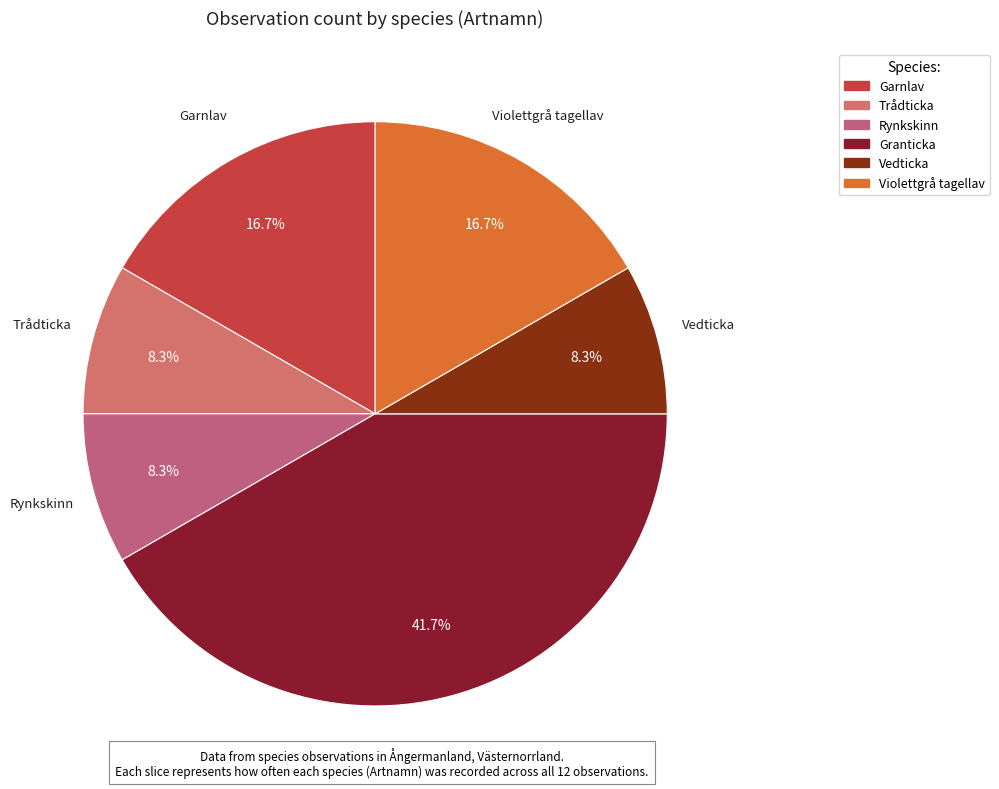

To the nearest percent, what is the difference between the Granticka and Rynkskinn slice percentages?

33%